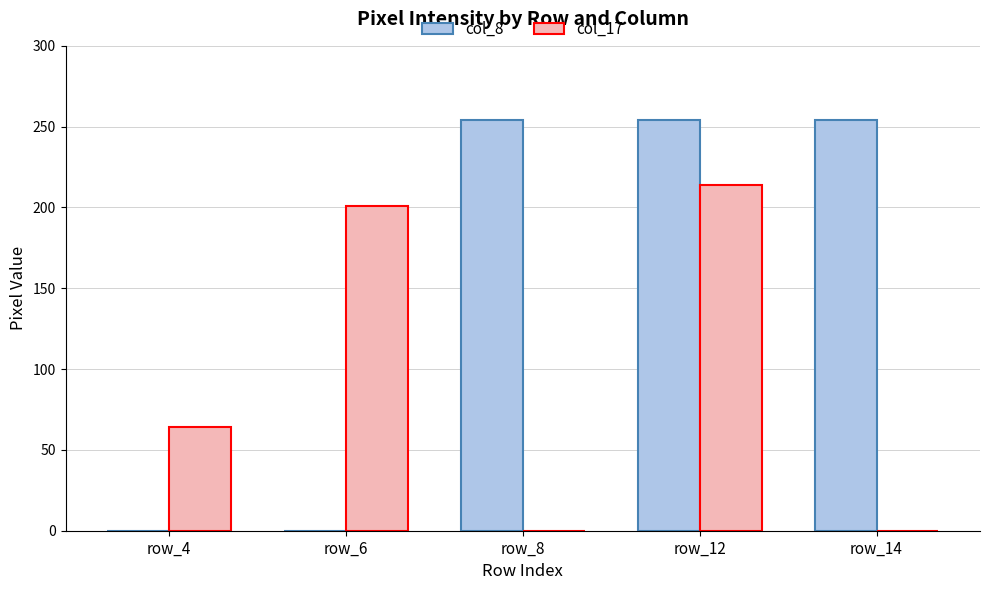

Between row_6 and row_14, which series saw the biggest shift?

col_8